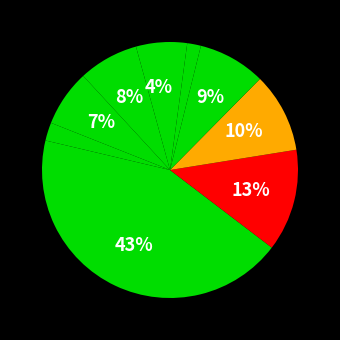

How many slices are in this pie chart?

10